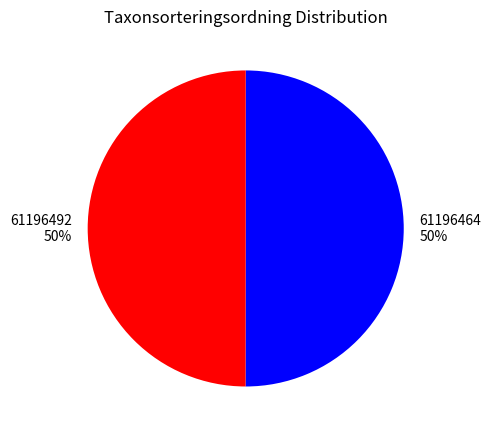

Is it true that 61196464 is 50% of the pie?

True